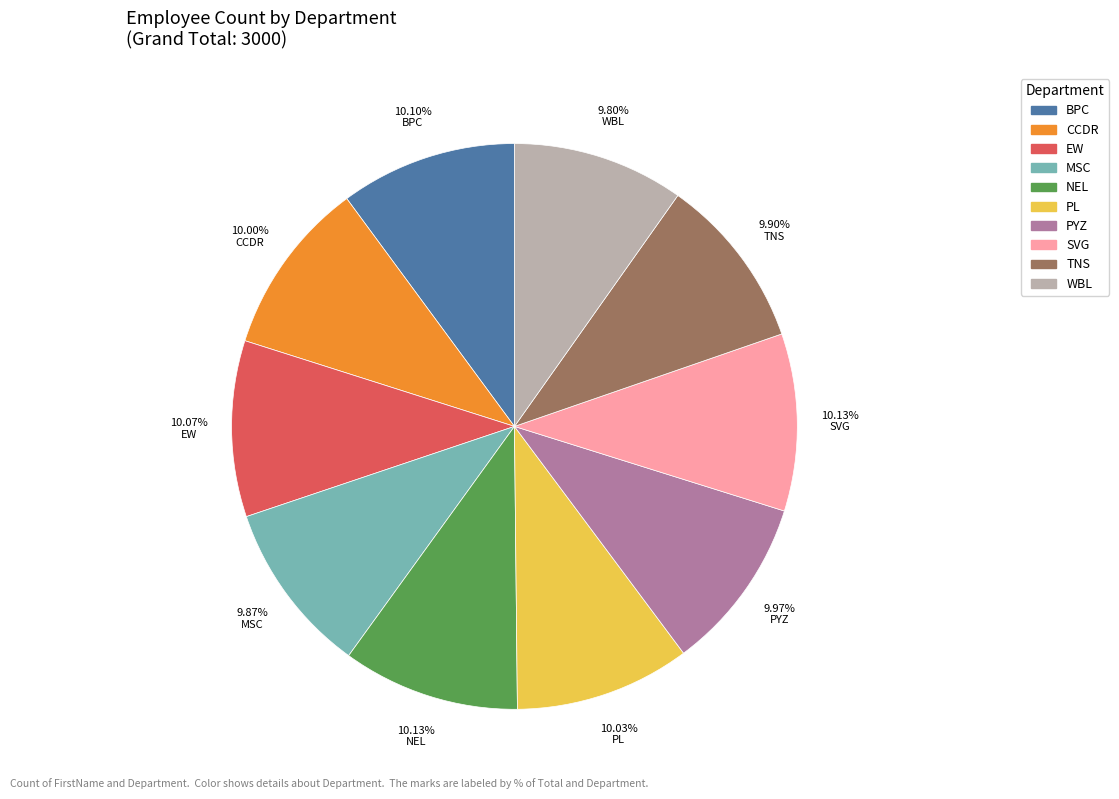

To the nearest percent, what percentage of the pie is SVG?

10%